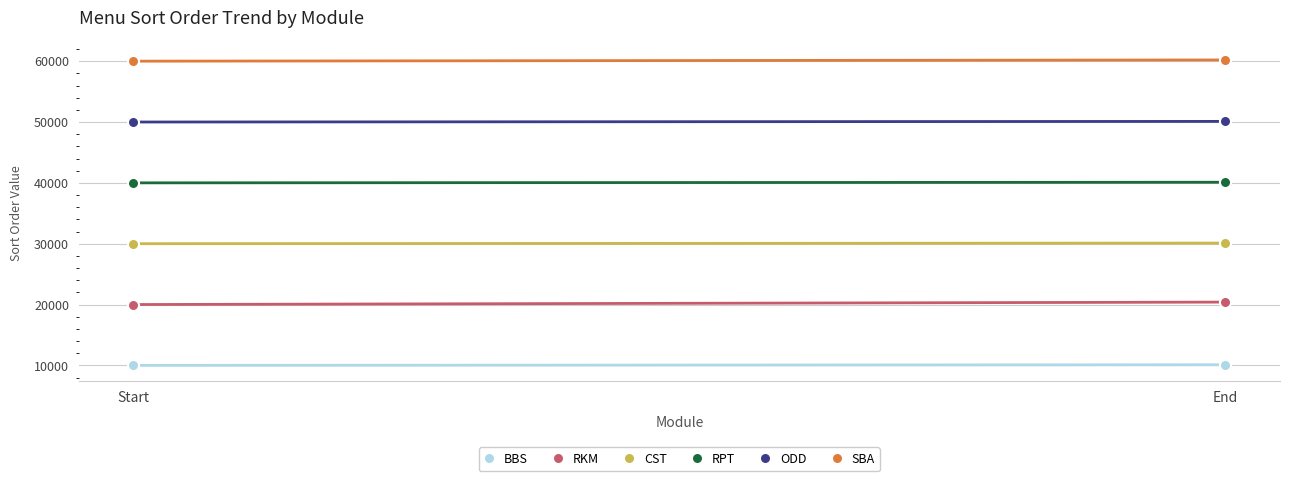

What is the label of the 1st point from the right?

End